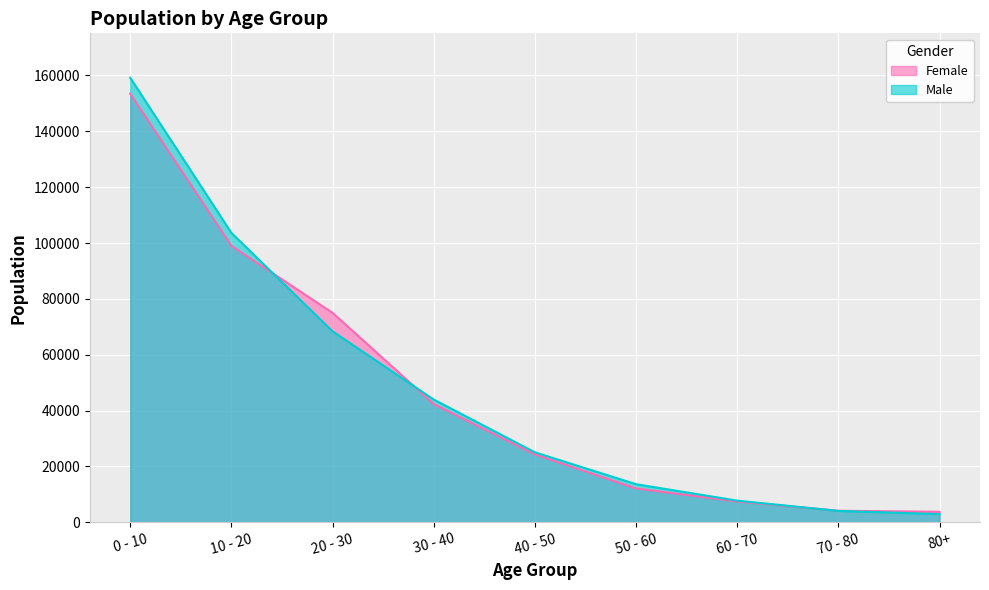

True or false: Female has more than 2 interior local peaks.

False